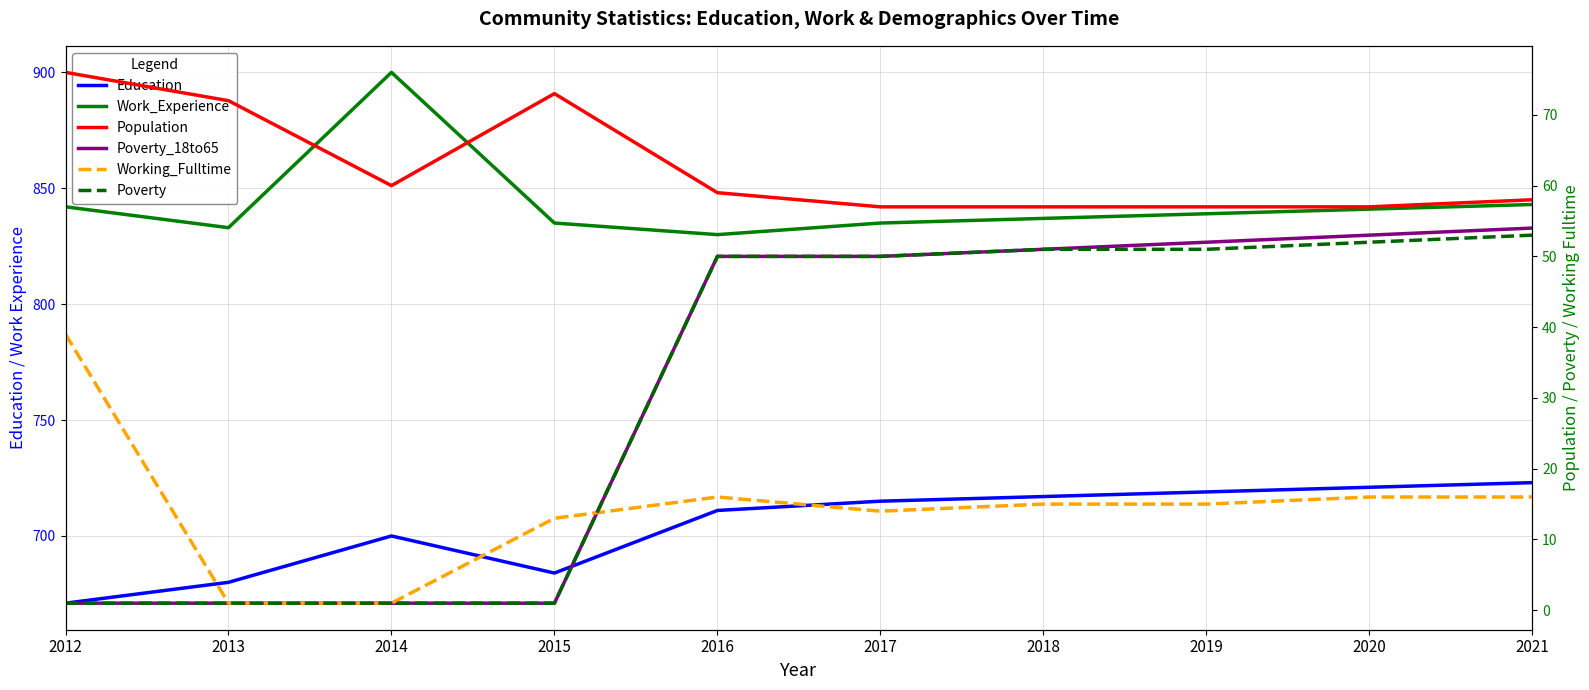

Which category has the highest value across all series?

2014